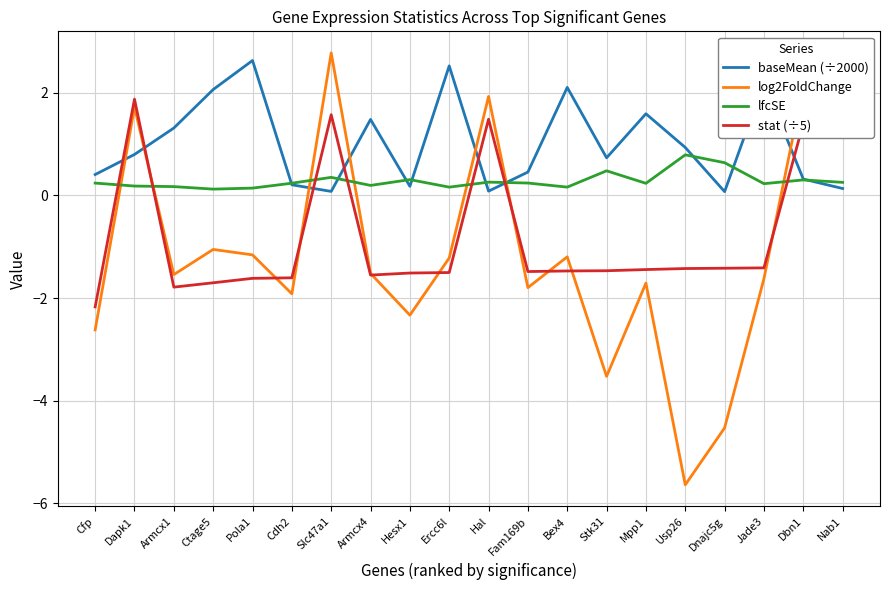

What are all the series names shown in the legend?

baseMean (÷2000), log2FoldChange, lfcSE, stat (÷5)